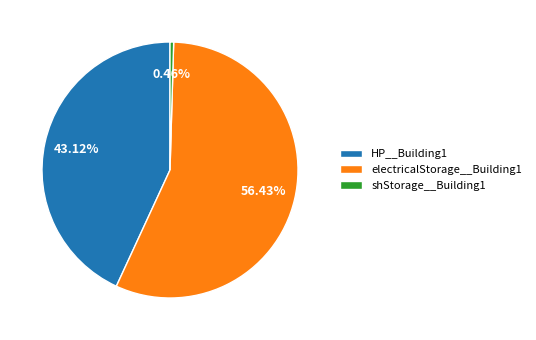

How many slices are in this pie chart?

3